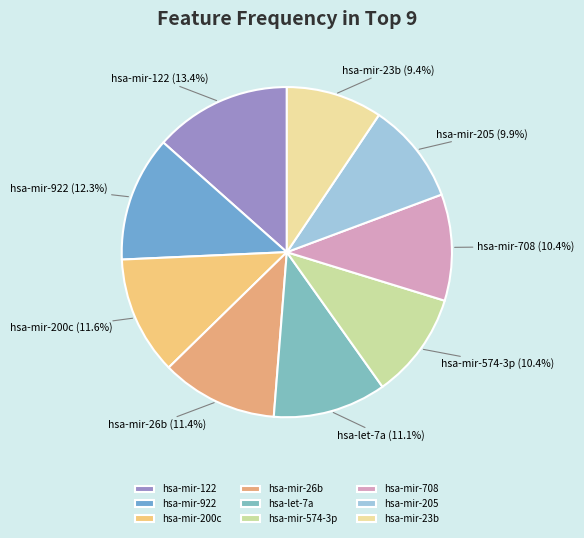

What percentage is NOT represented by hsa-mir-122?

86.6%